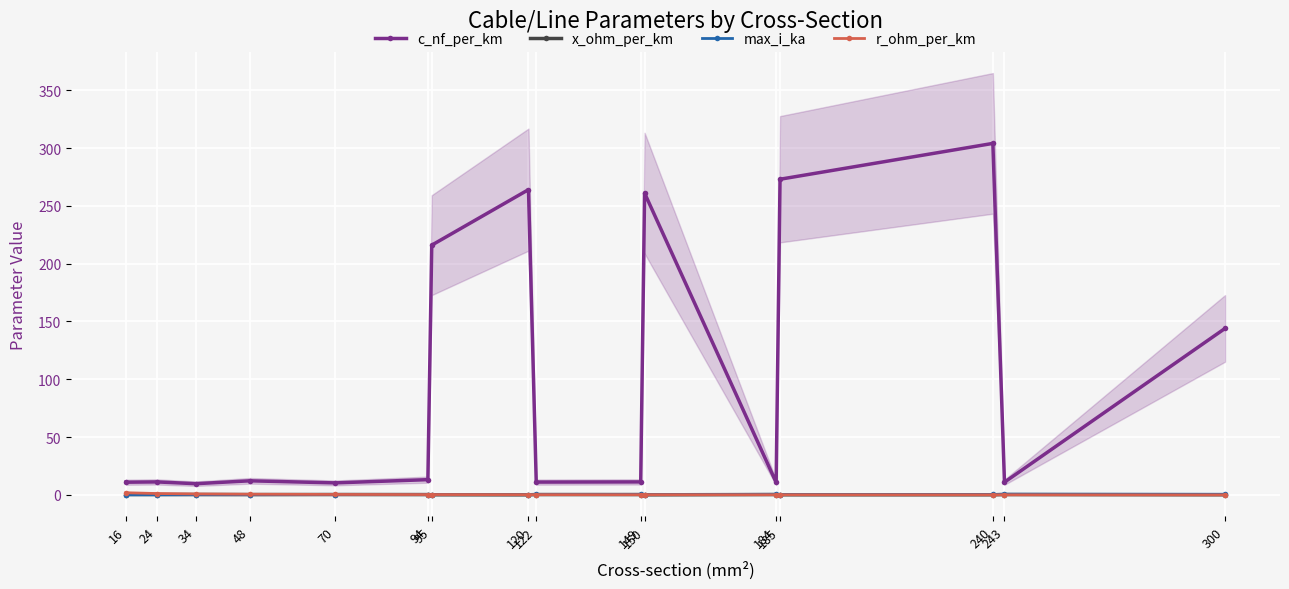

What is the difference between the second highest and second lowest values in the max_i_ka series?

0.4